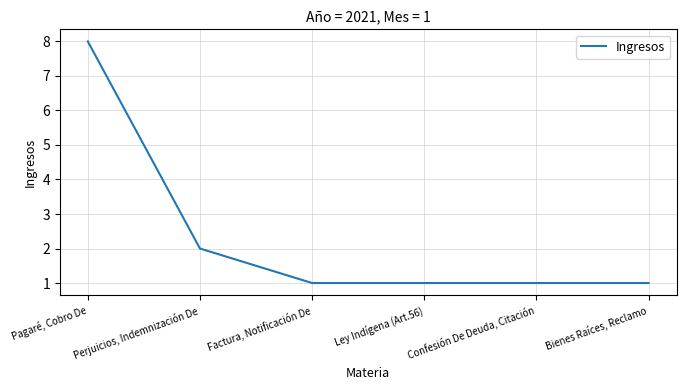

What is the difference between the maximum and second lowest values?

7